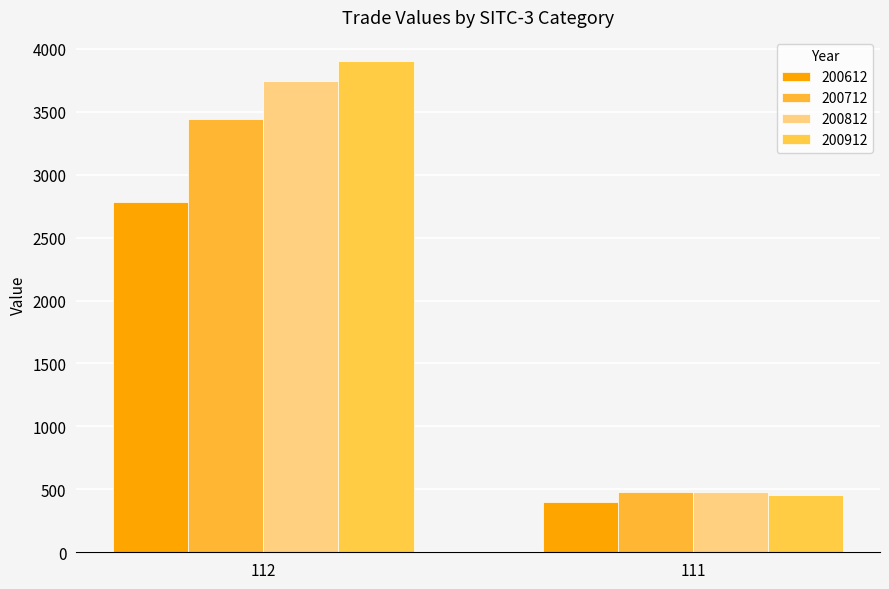

What is the sum of the 200912 values at 111 and 112?

4356.3